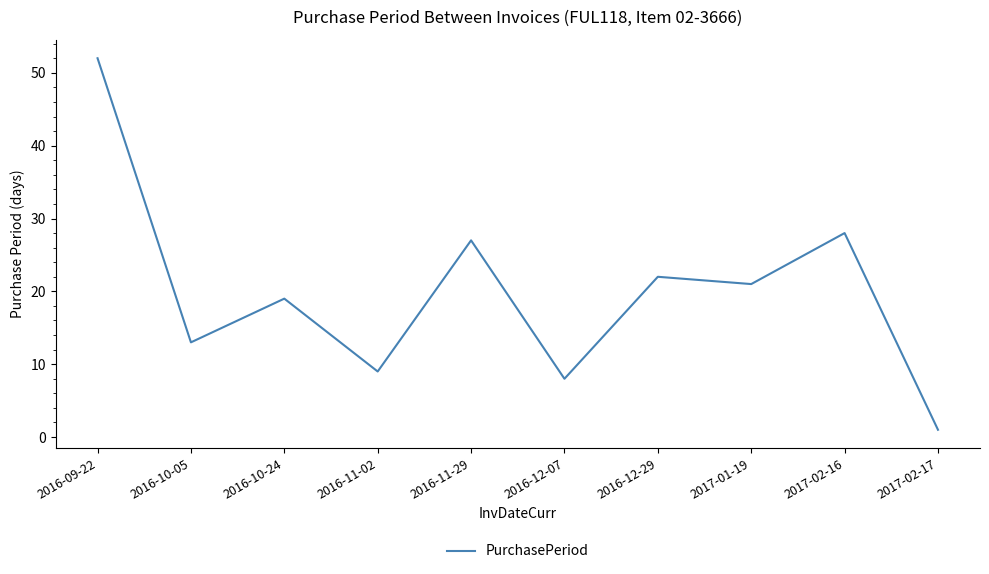

List the labels in order of value, largest first.

2016-09-22, 2017-02-16, 2016-11-29, 2016-12-29, 2017-01-19, 2016-10-24, 2016-10-05, 2016-11-02, 2016-12-07, 2017-02-17